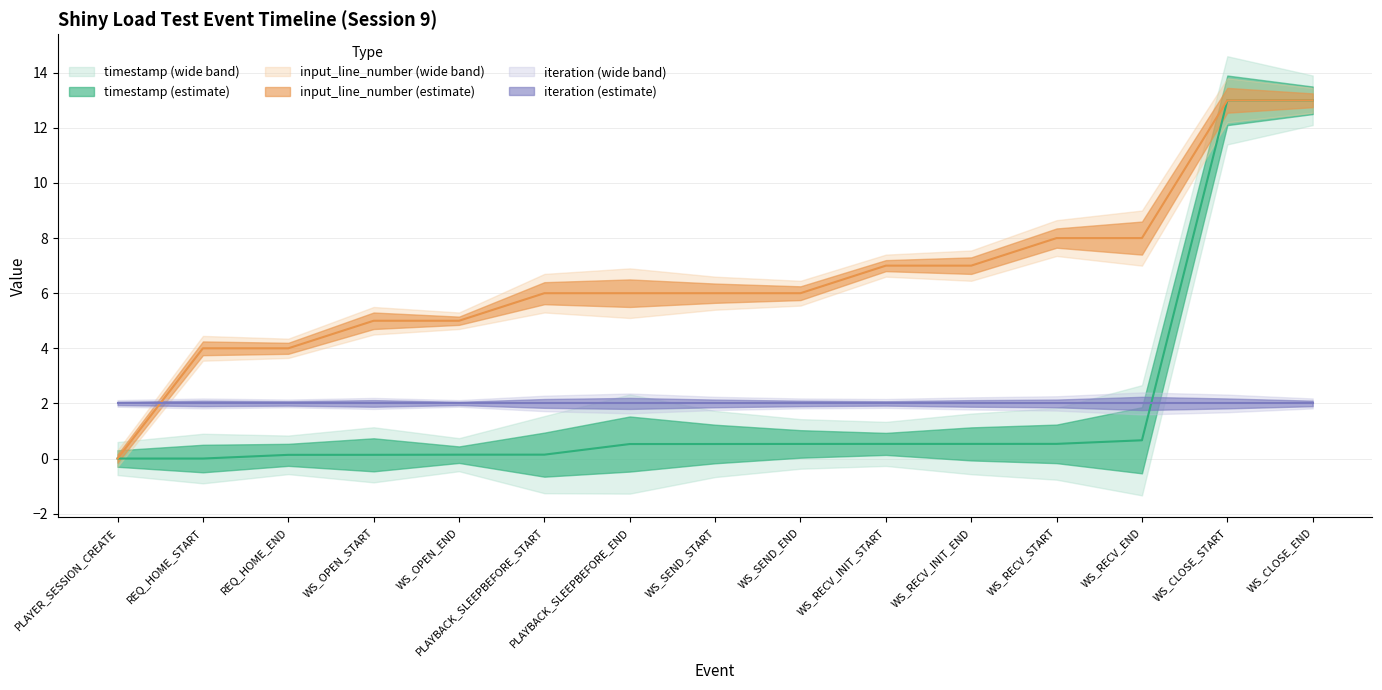

True or false: input_line_number has more than 0 points higher than both neighbors.

False